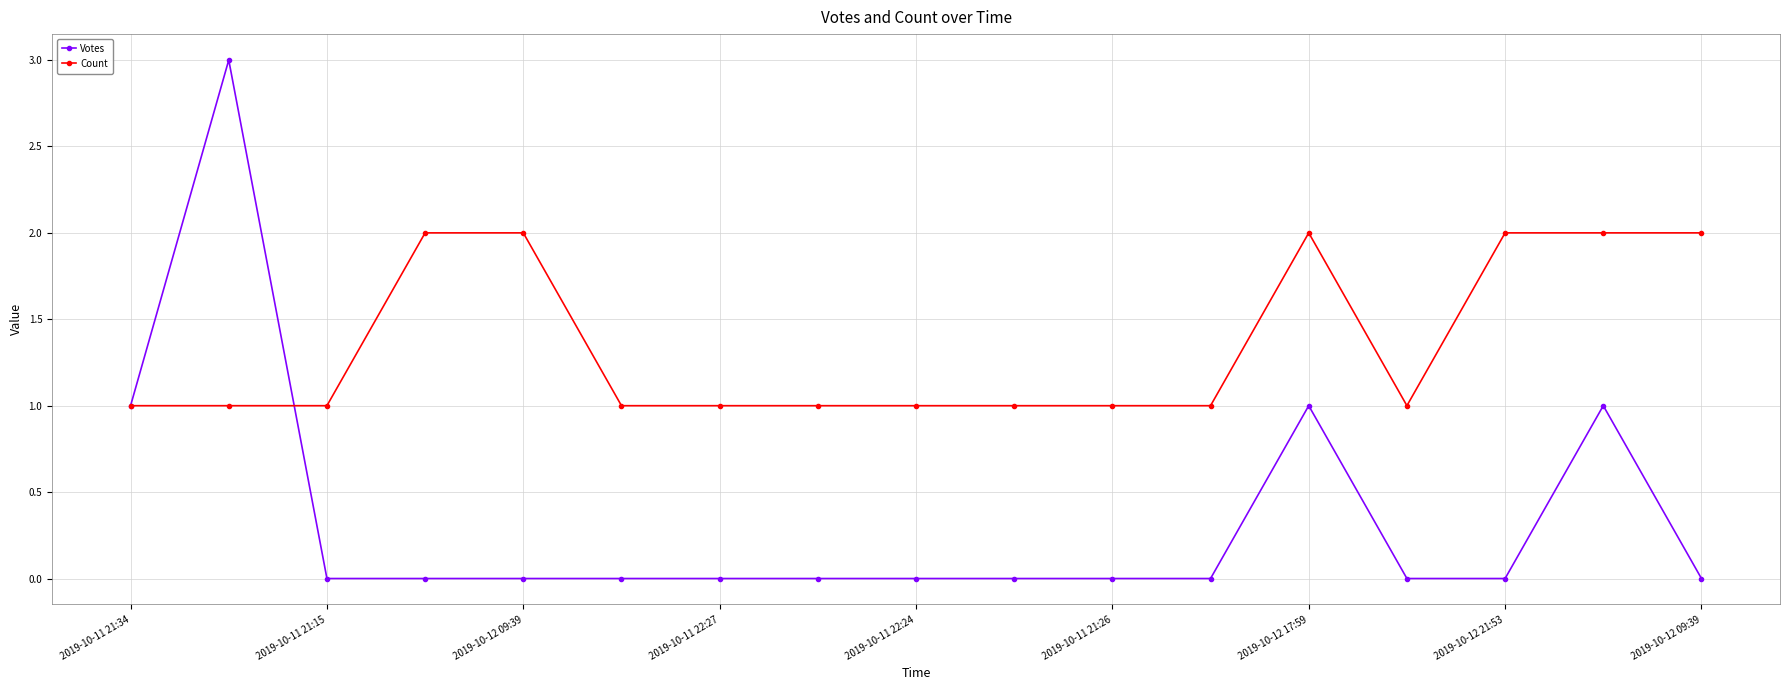

What is the sum of all Count values?

23